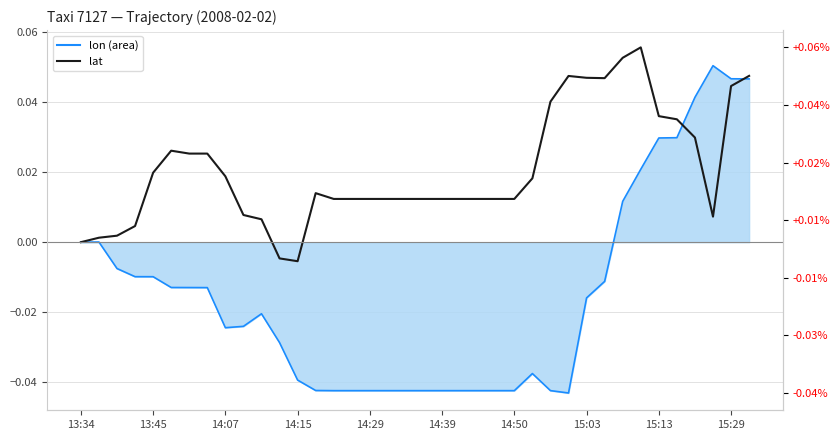

Is it true that lat equals 0.0 at 13:45?

True